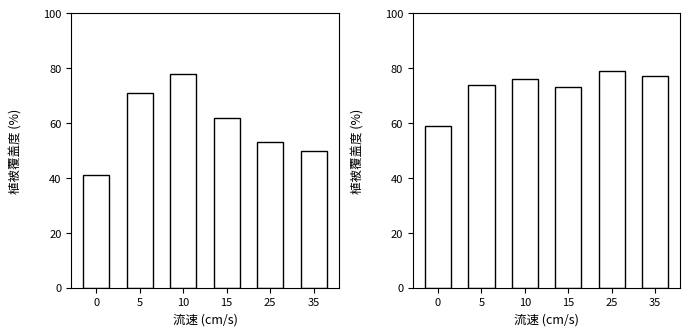

Which series changed the most between 15 and 35?

England-Premier League